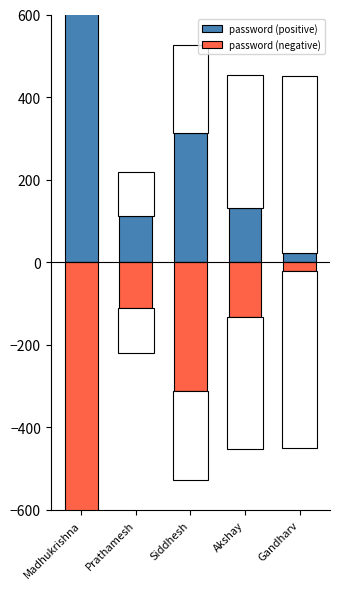

What are all the series names shown in the legend?

password (positive), password (negative)